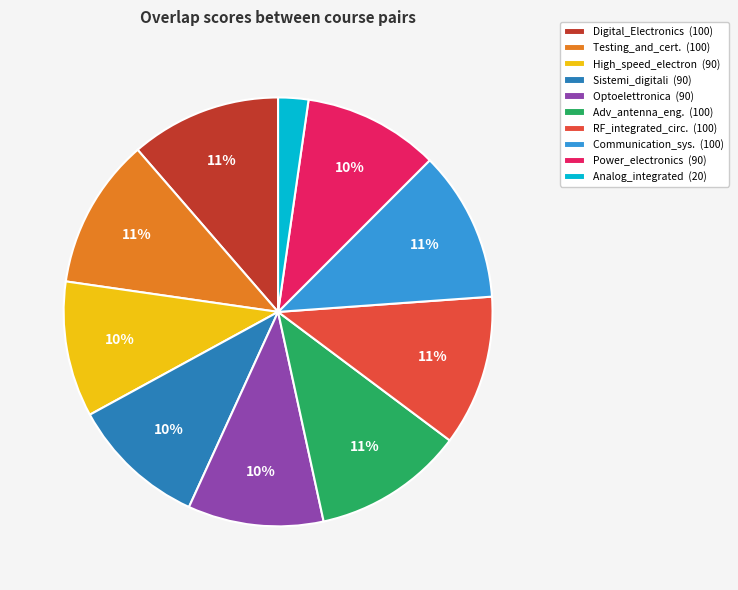

True or false: Sistemi_digitali (90) accounts for 10% of the total.

True